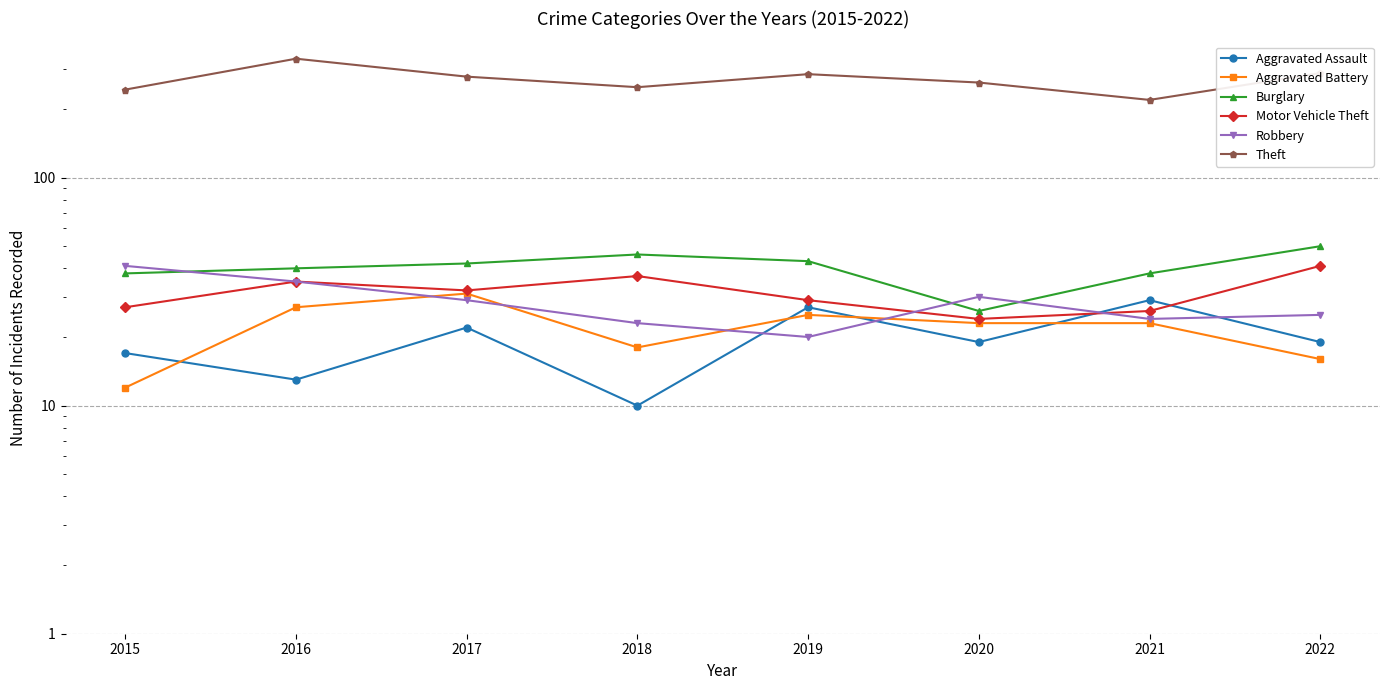

What is the value of the Aggravated Battery point at the 2nd from the left?

27